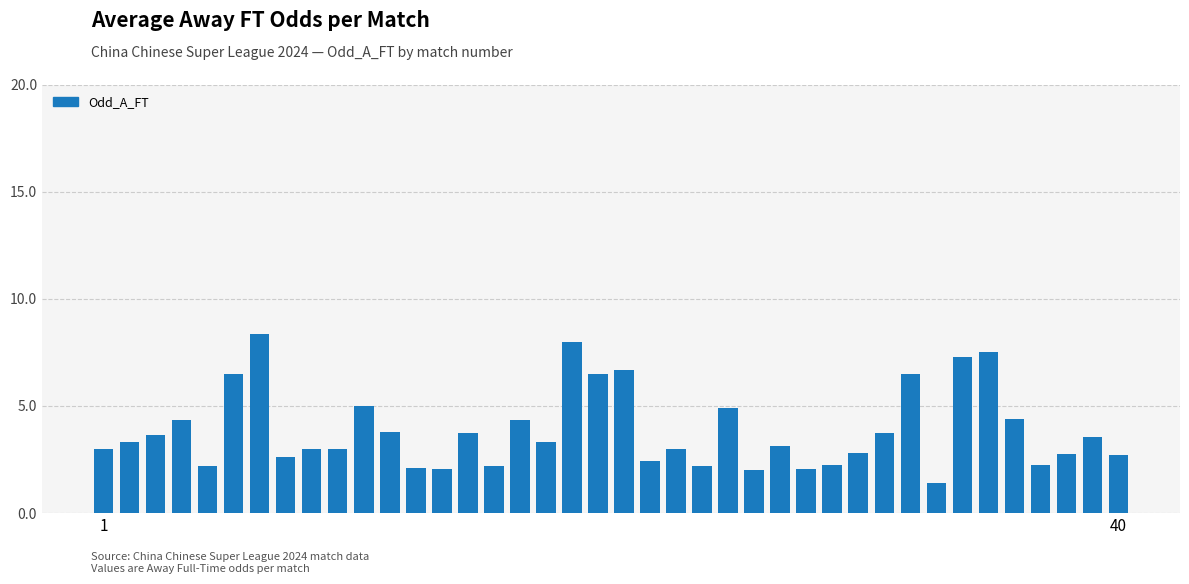

How many bars are there in total?

40